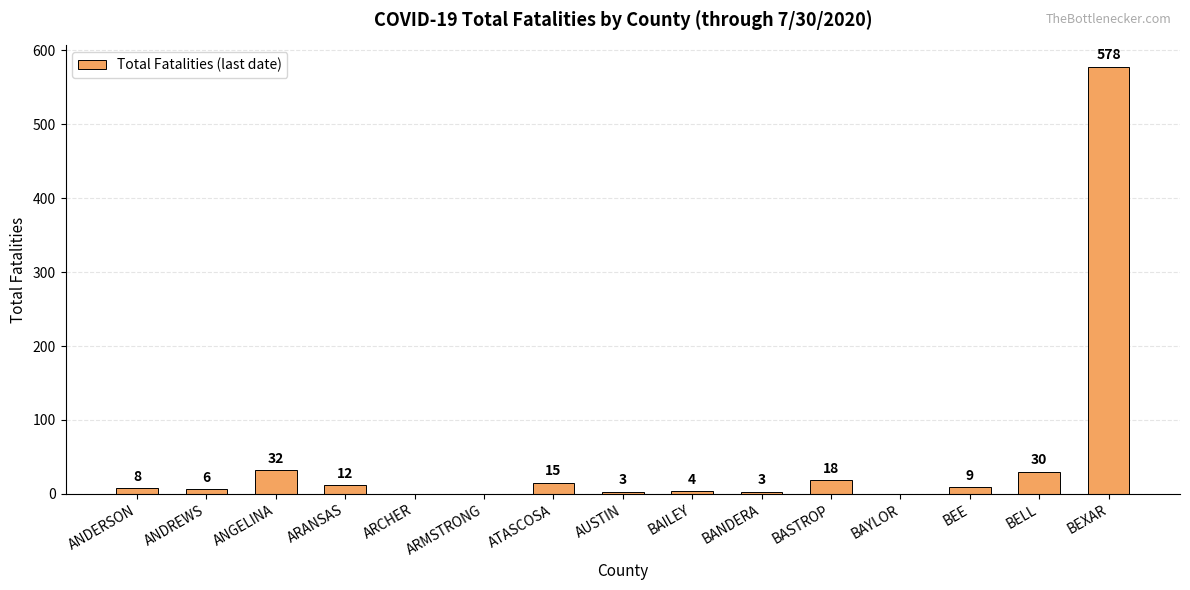

What is the change in value from ARMSTRONG to BEXAR?

+578